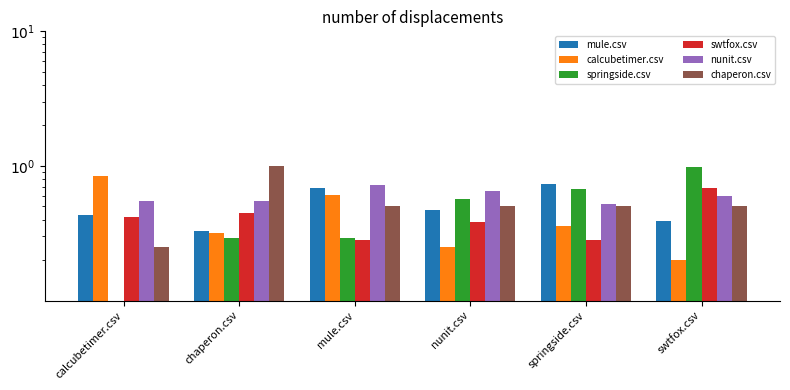

Between mule.csv and springside.csv, which series saw the biggest shift?

springside.csv